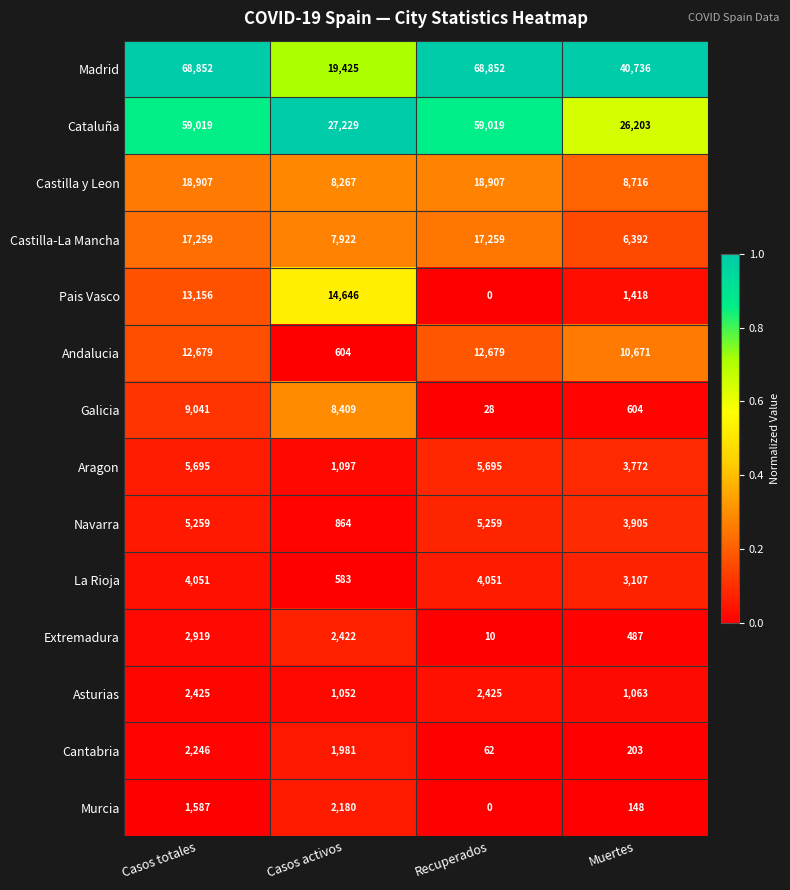

What is the maximum value for Asturias?

2425